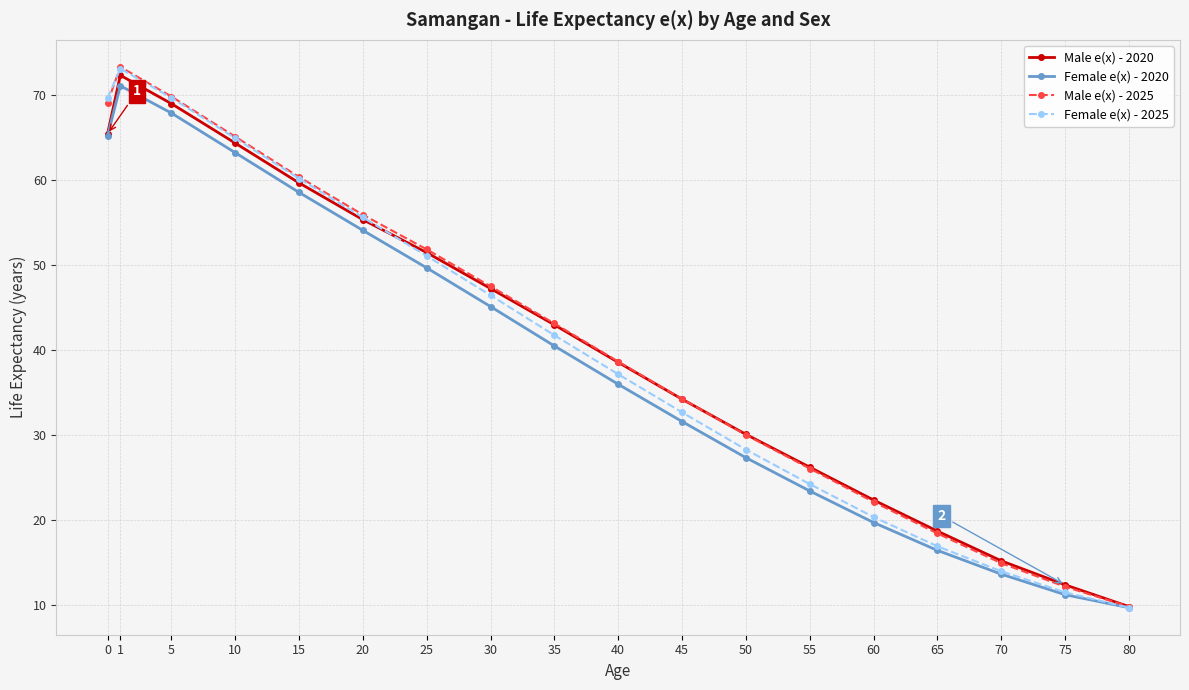

What is the maximum value shown in the chart?

73.4